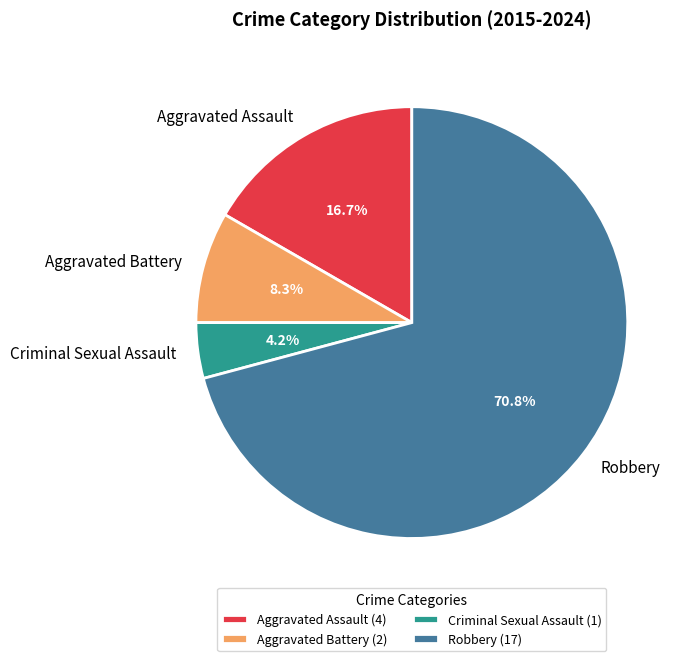

To the nearest percent, what portion does Aggravated Assault represent?

17%